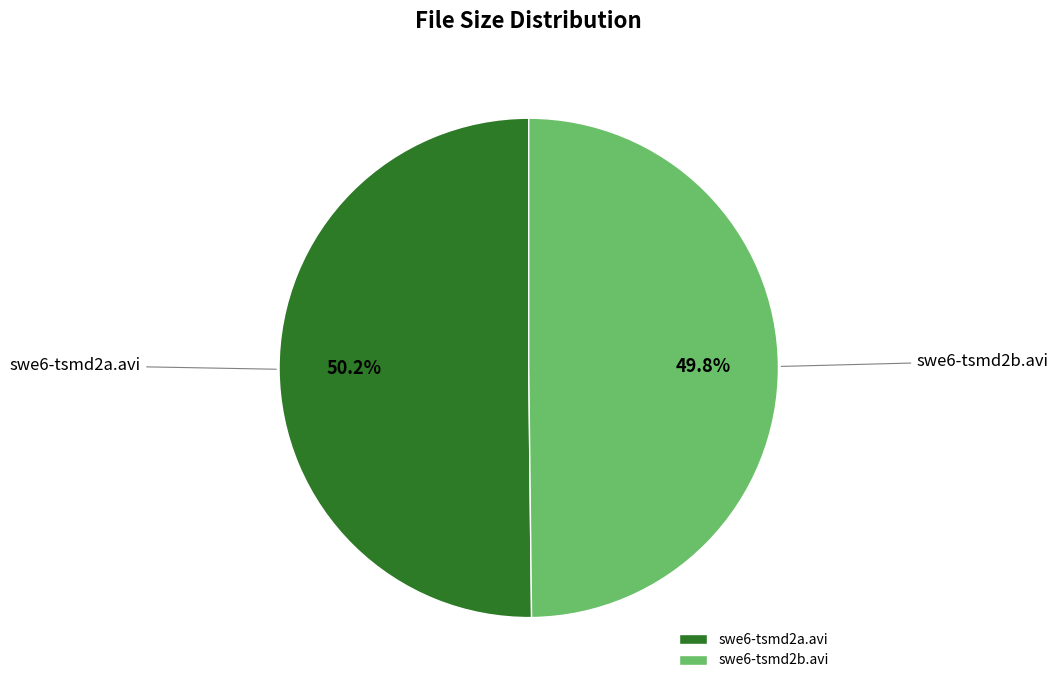

Count the number of slices in the pie.

2